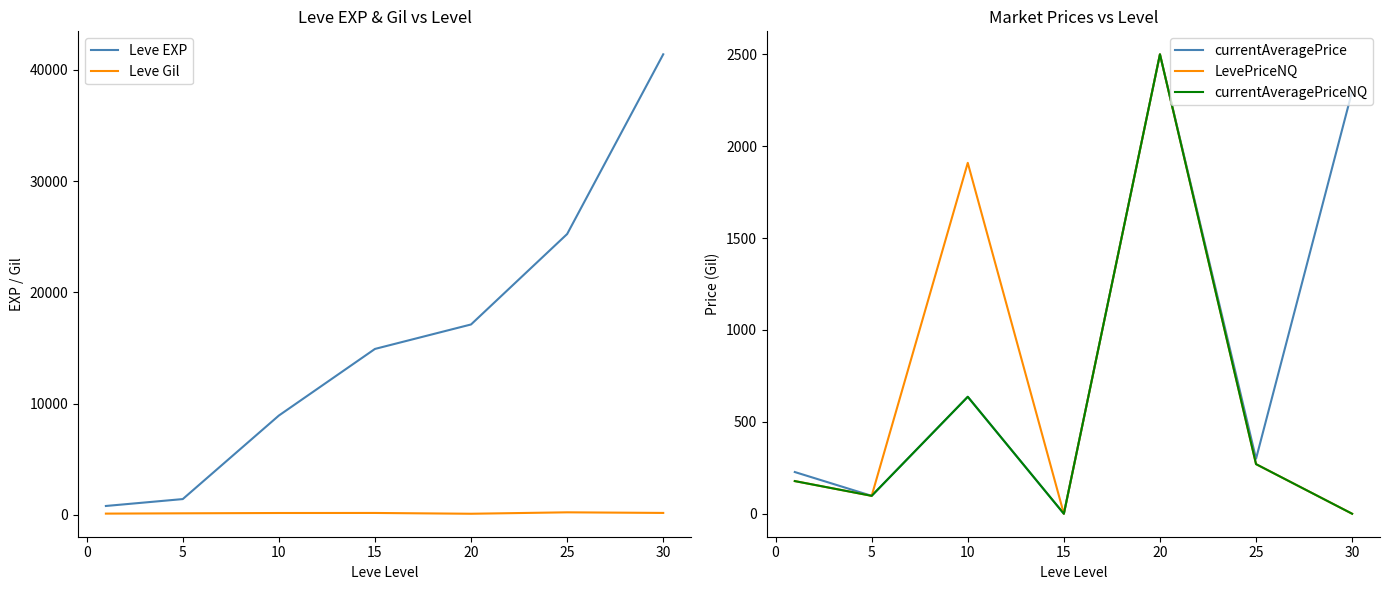

At which category does currentAveragePriceNQ reach its first local peak?

10